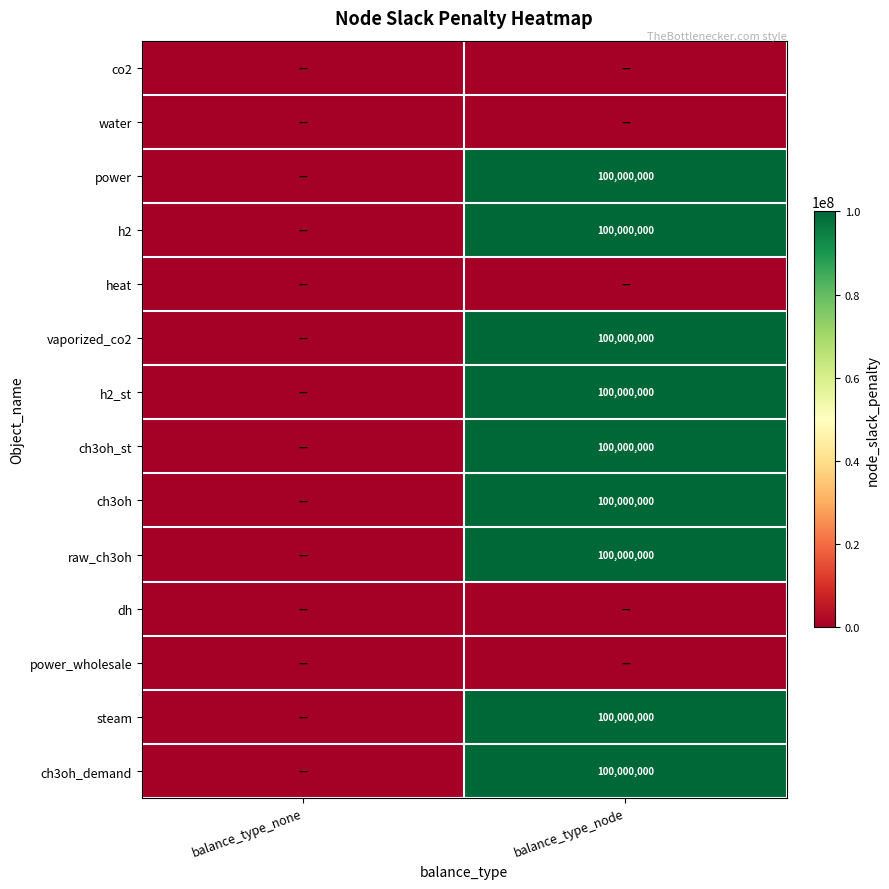

The value of raw_ch3oh at balance_type_node is 100000000. True or false?

True